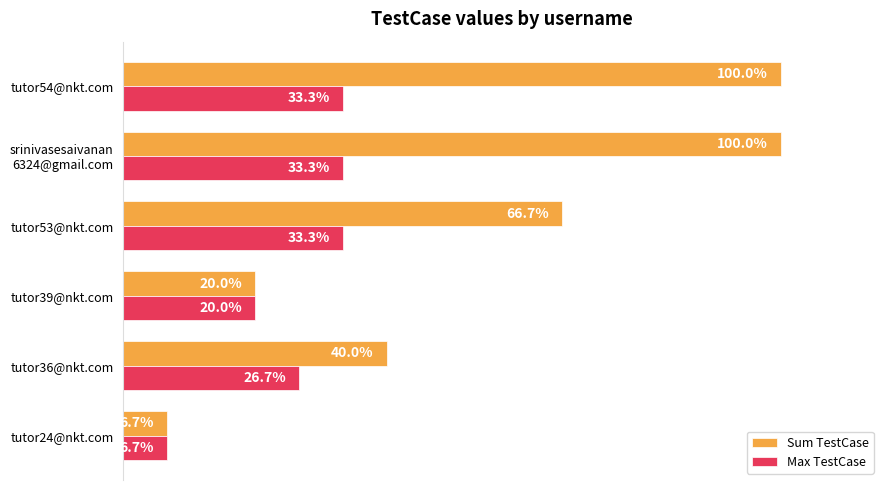

What are all the series names shown in the legend?

Sum TestCase, Max TestCase